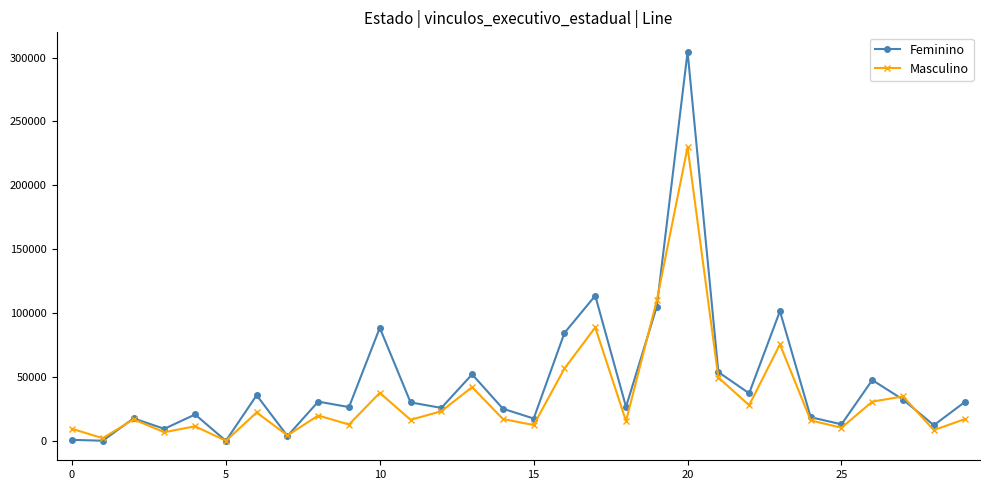

What is the maximum value for Feminino?

304559